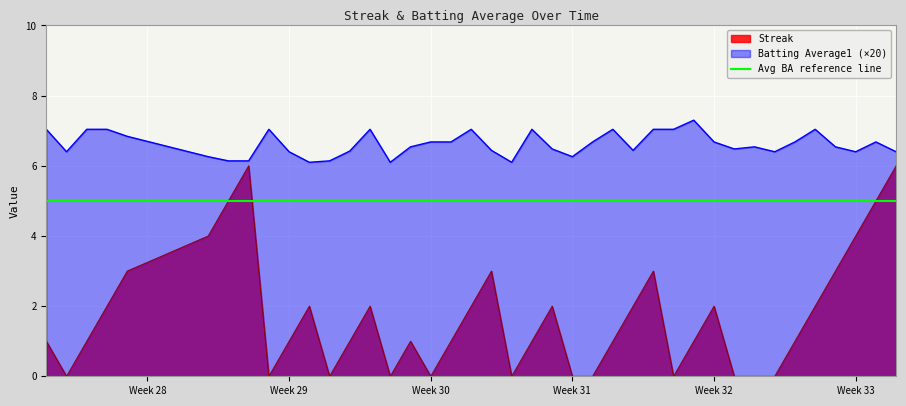

True or false: Batting Average1 and Streak intersect in this chart.

False